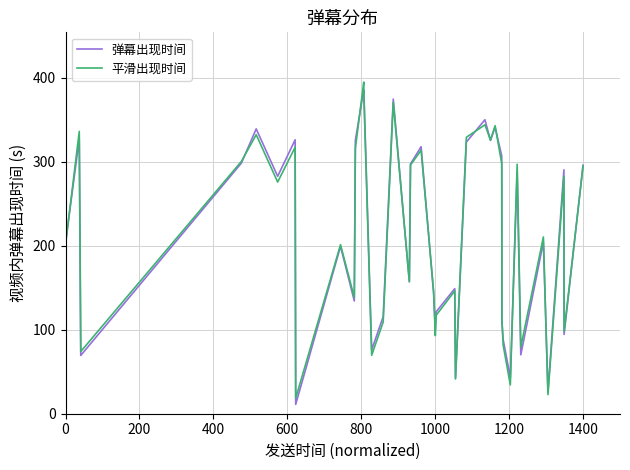

Does the chart have visible grid lines?

Yes